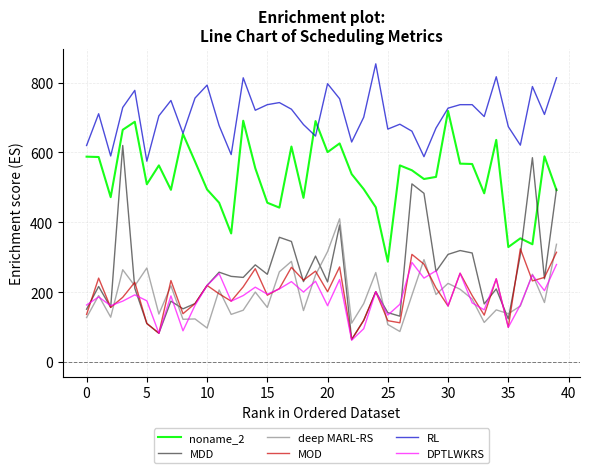

Rank the series by their maximum value, from lowest to highest.

DPTLWKRS, MOD, deep MARL-RS, MDD, noname_2, RL